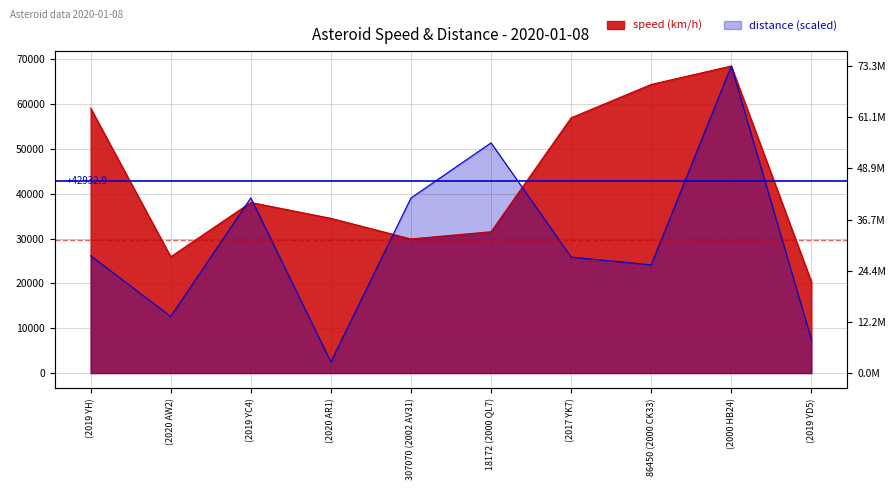

What is the spread (max minus min) of values at (2020 AW2)?

13330.6